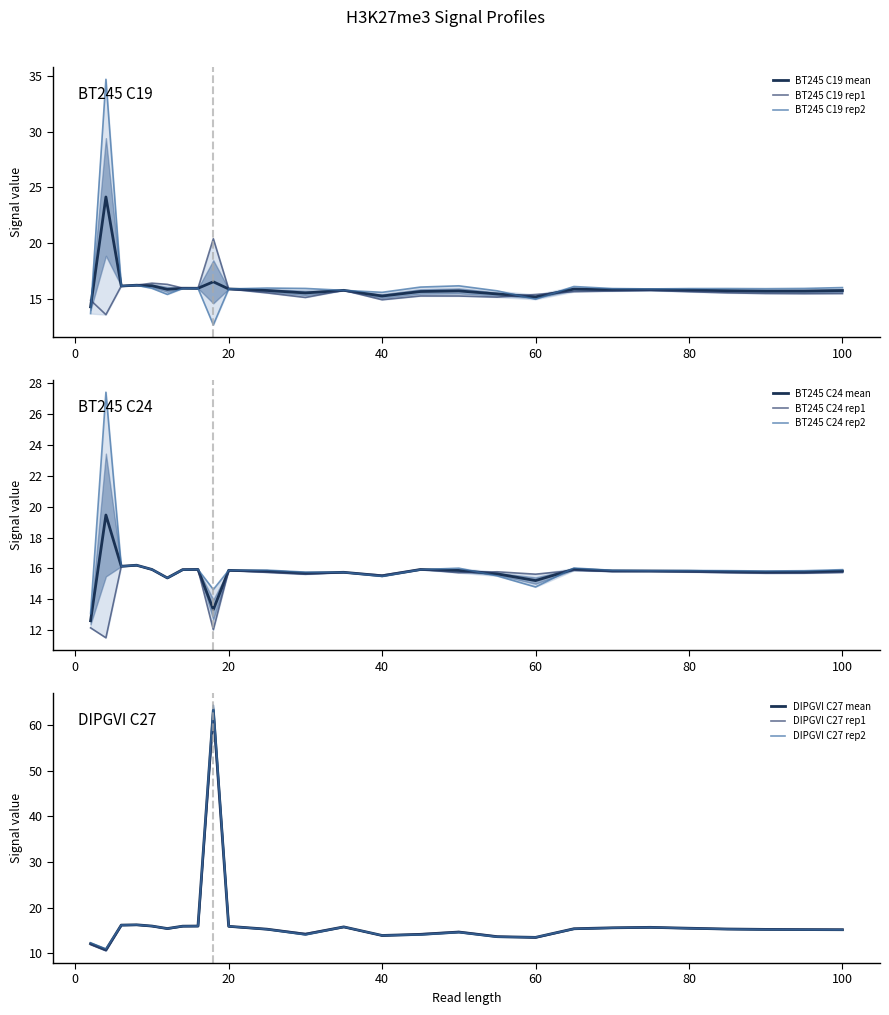

In DIPGVI_C27_rep1, how many points are higher than both neighbors (excluding endpoints)?

5